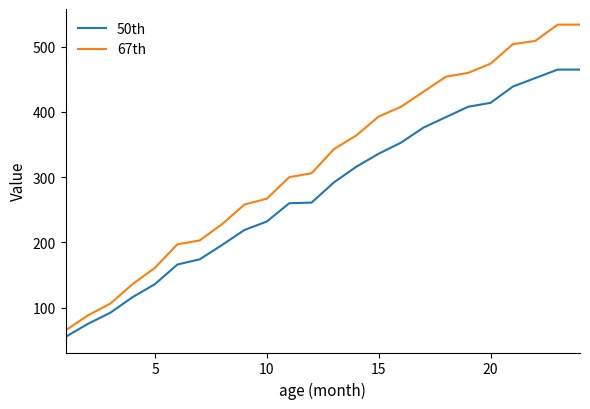

List the series in order of their peak value, highest first.

67th, 50th